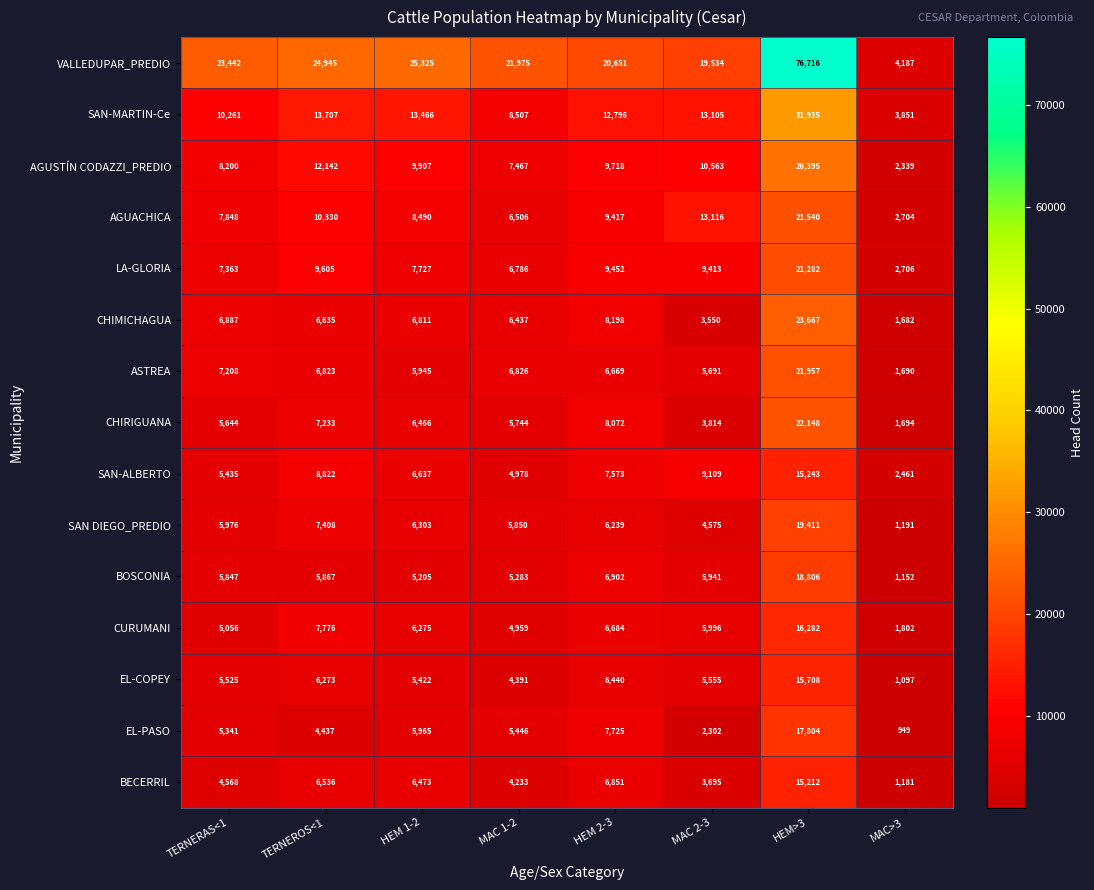

What is the spread (max minus min) of values at TERNERAS<1?

18874